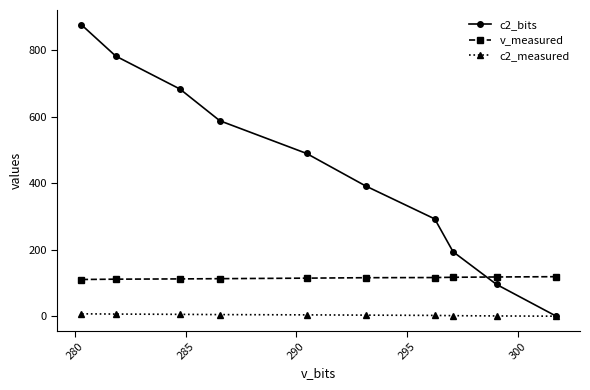

What is the lowest value of the v_measured series?

110.4